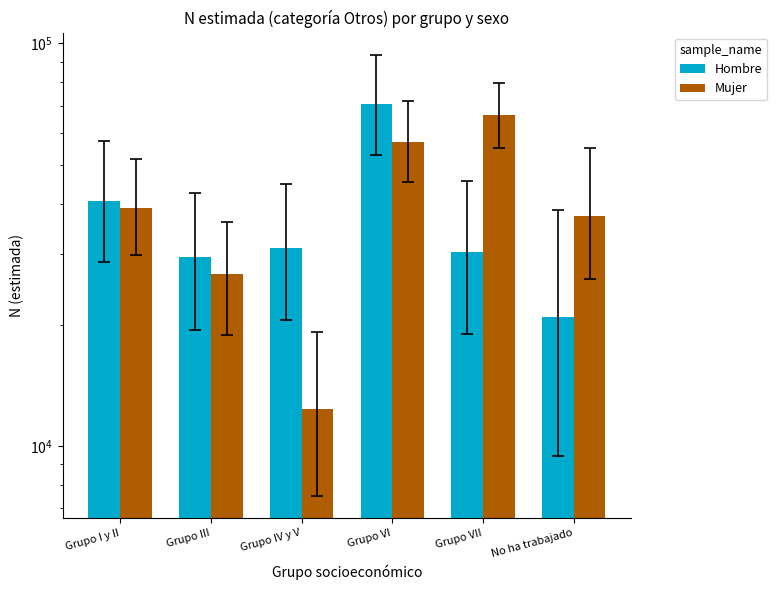

What is the difference between the maximum and minimum values in the Mujer series?

54008